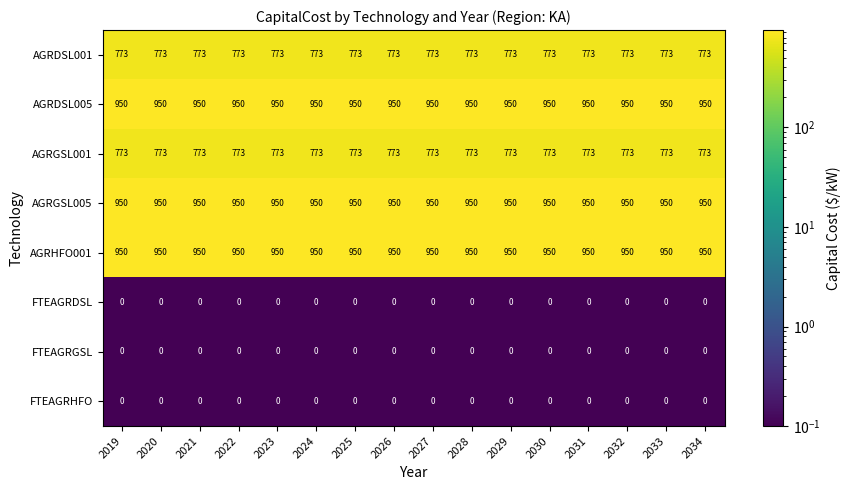

What is the spread (max minus min) of values at 2019?

950